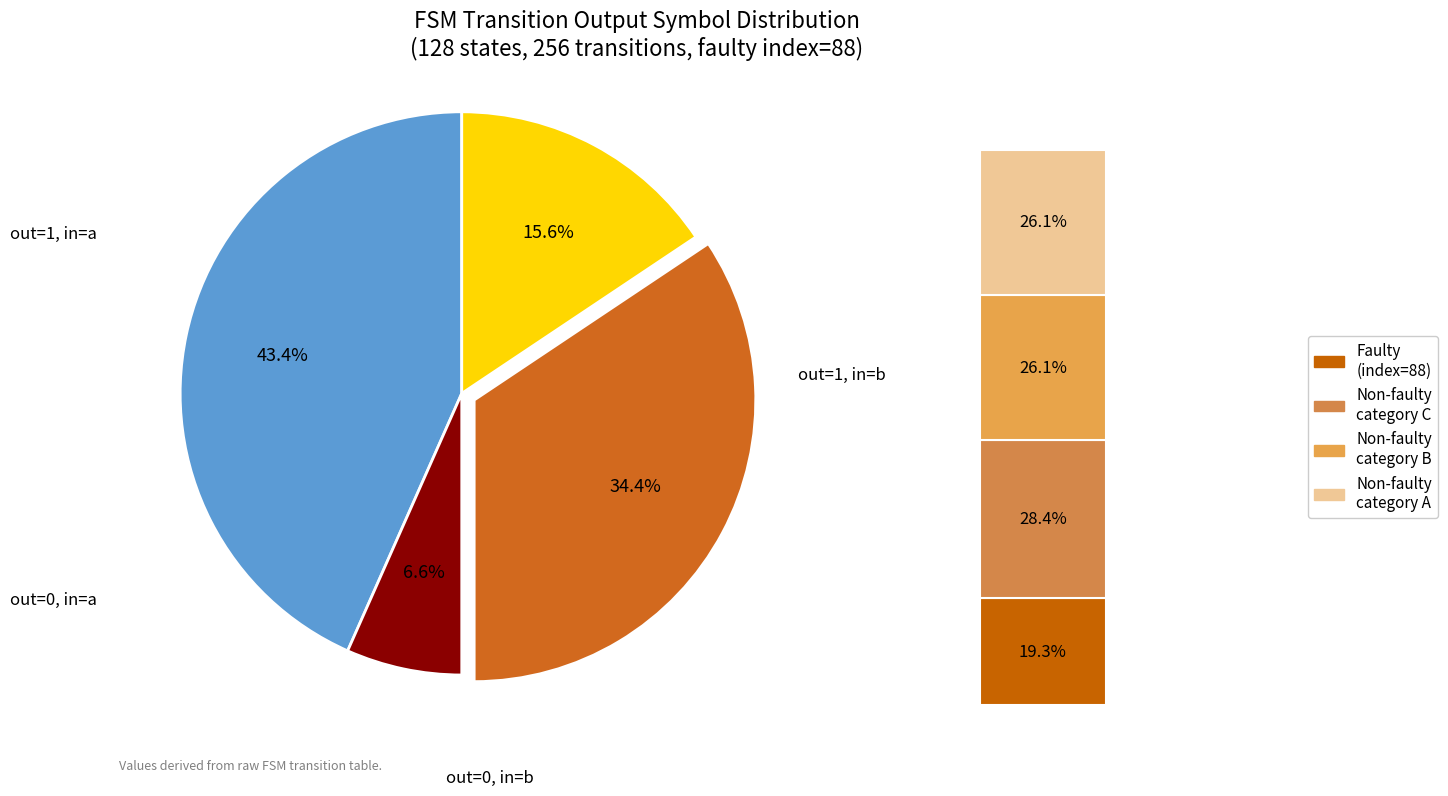

To the nearest percent, what percentage of the pie is output_symbol=1 (input a)?

43%